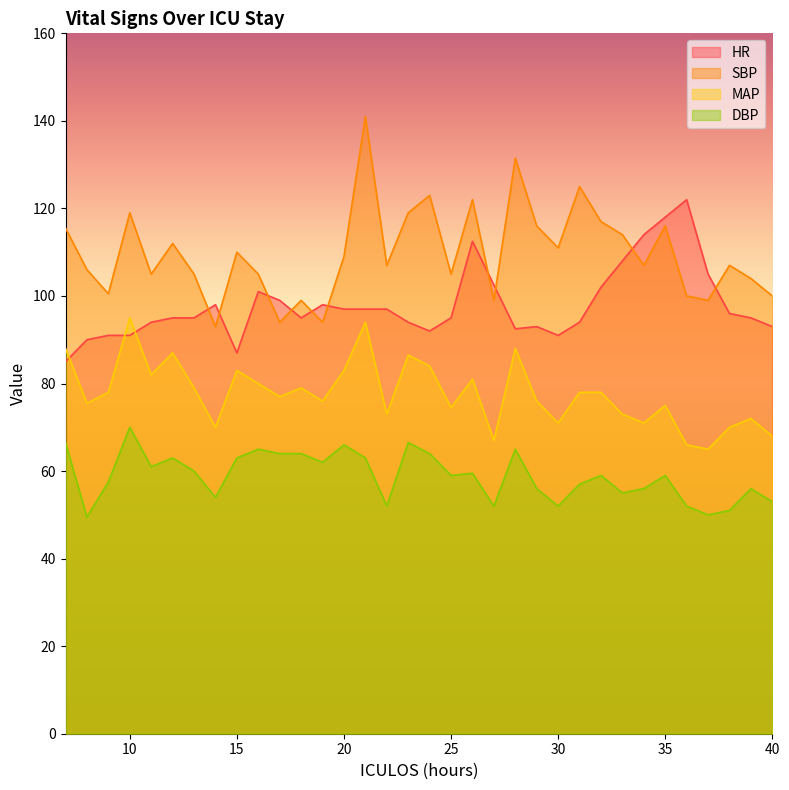

Where is the first local minimum for SBP?

9